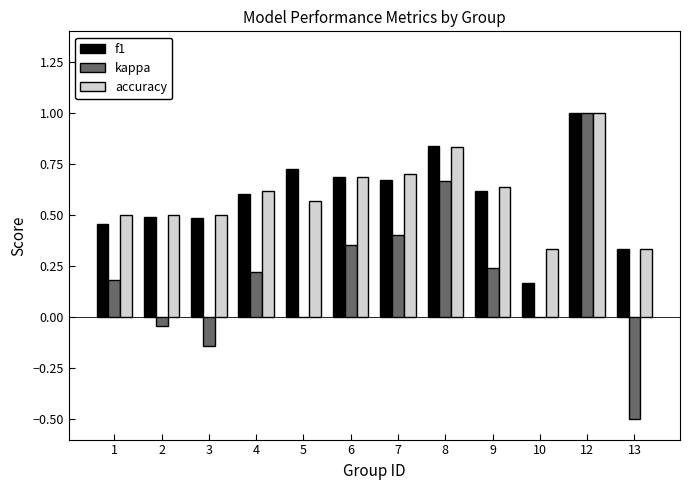

How many series are shown in this chart?

3